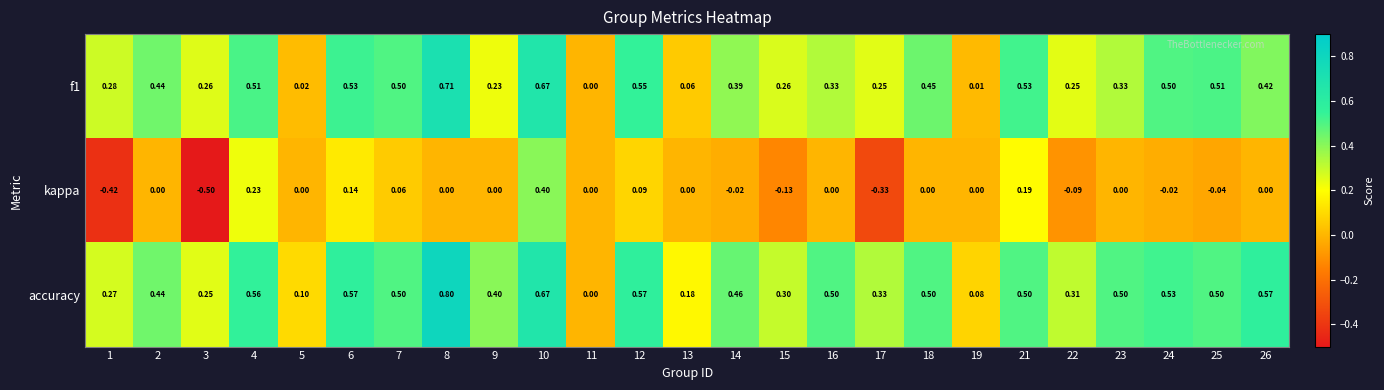

At which category is the sum across all series the highest?

10